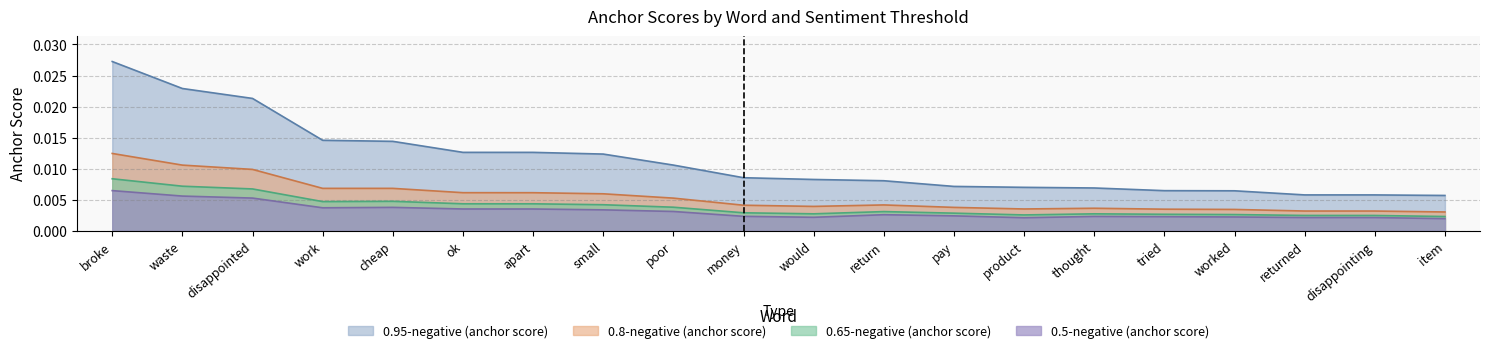

At pay, list the series in order from largest to smallest.

0.95-negative (anchor score), 0.8-negative (anchor score), 0.65-negative (anchor score), 0.5-negative (anchor score)